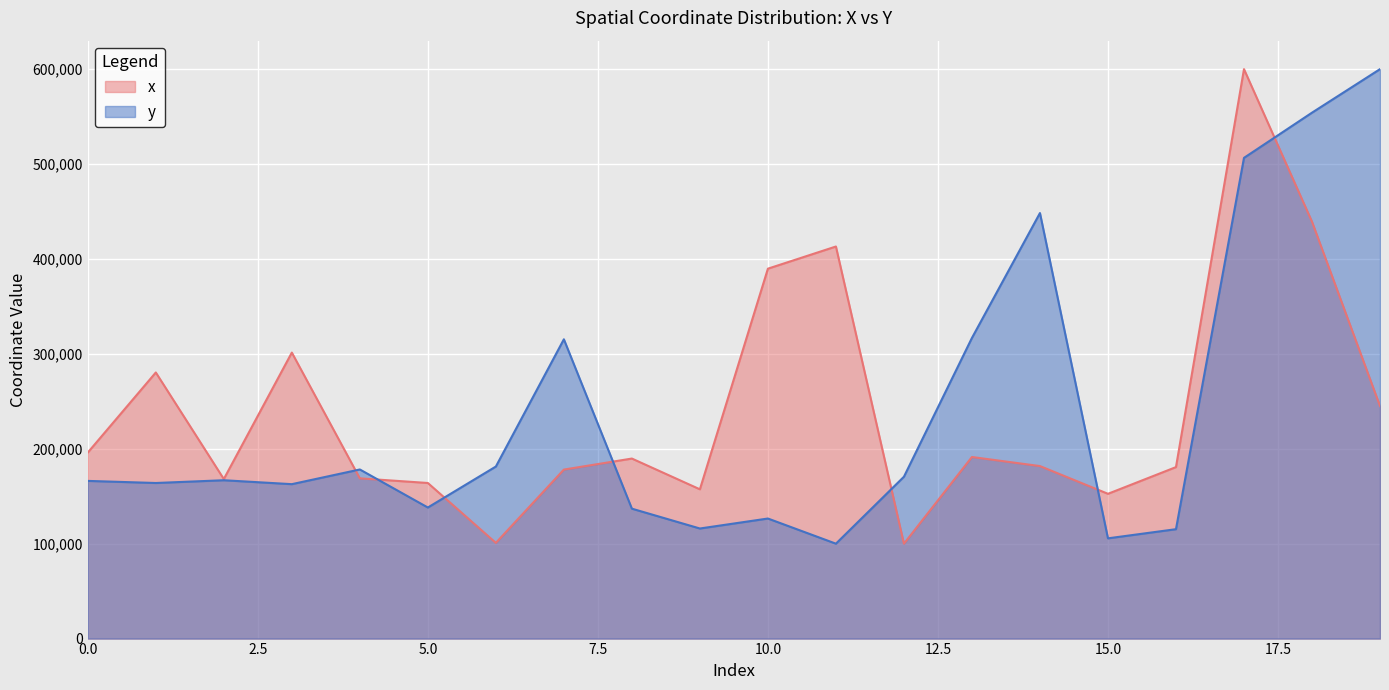

What is the total value across all series at 9?

273275.7